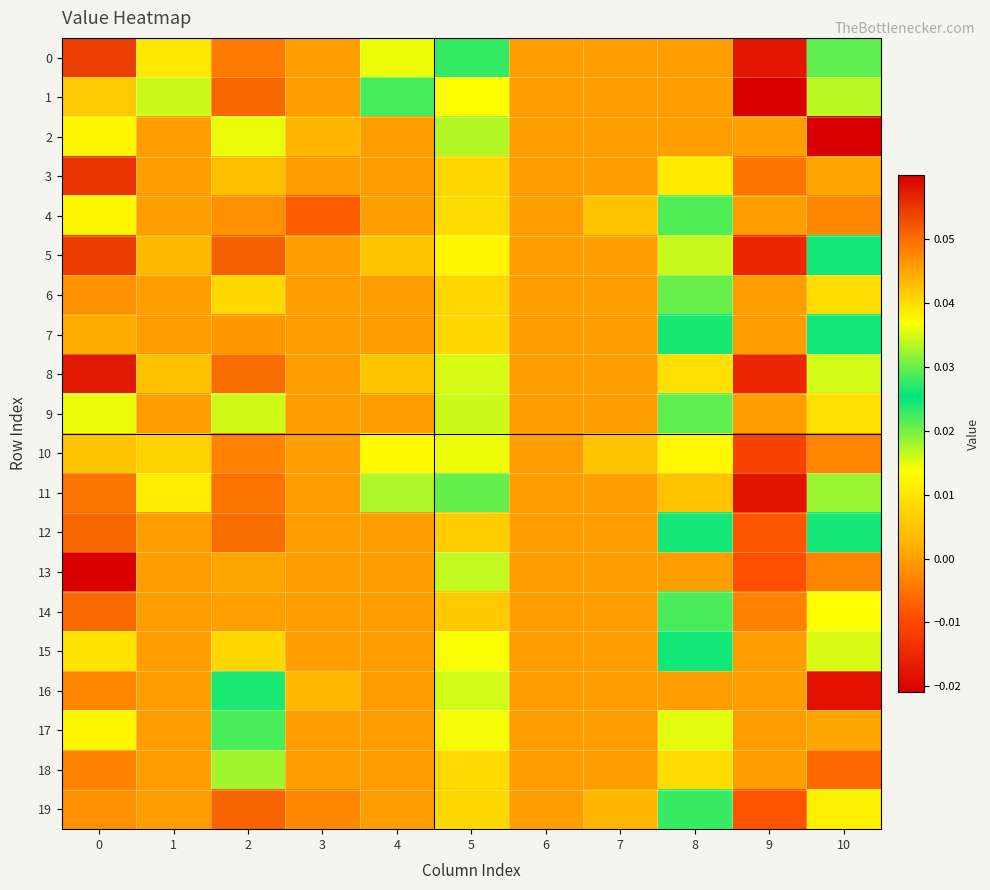

At 4, list the series in order from smallest to largest.

2, 3, 4, 6, 7, 9, 12, 13, 14, 15, 16, 17, 18, 19, 5, 8, 10, 0, 11, 1